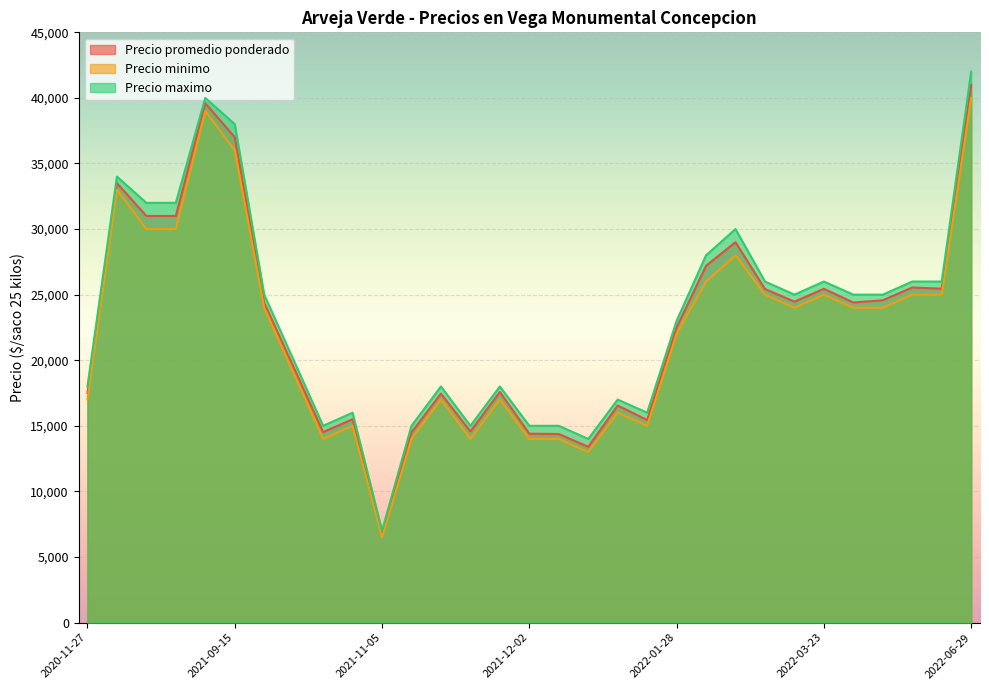

True or false: Precio promedio ponderado and Precio maximo intersect in this chart.

False